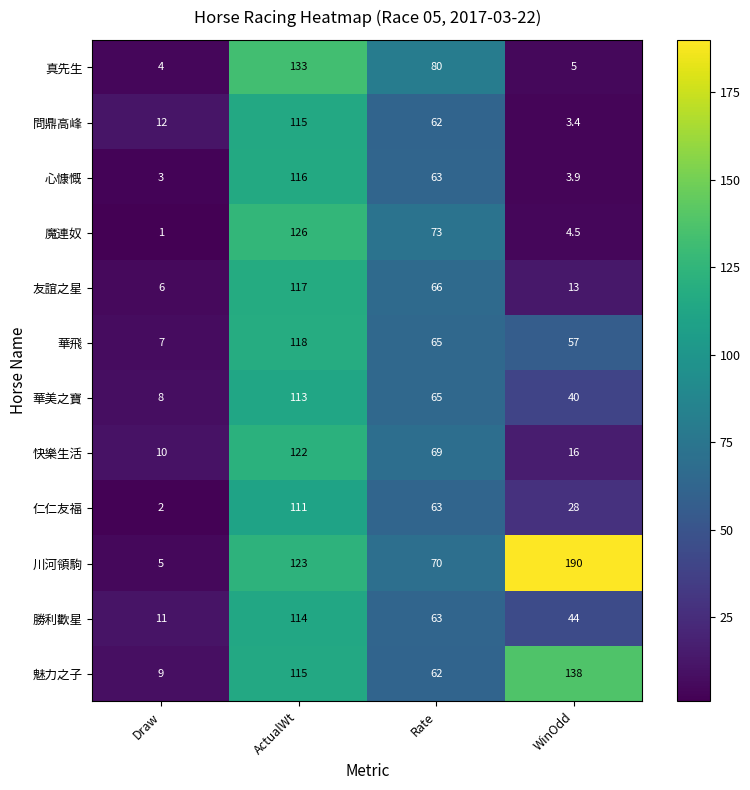

What is the difference between the maximum and minimum values in the 真先生 series?

129.0